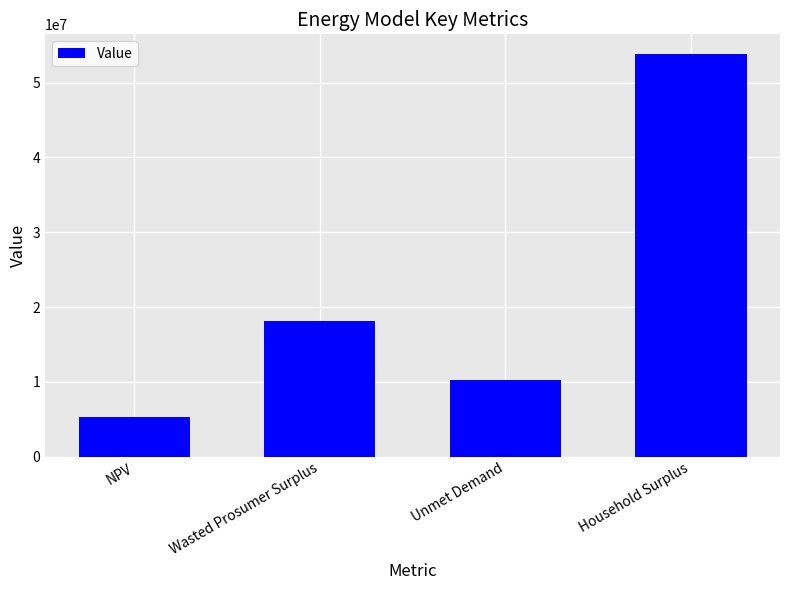

List the labels in order of value, smallest first.

NPV, Unmet Demand, Wasted Prosumer Surplus, Household Surplus